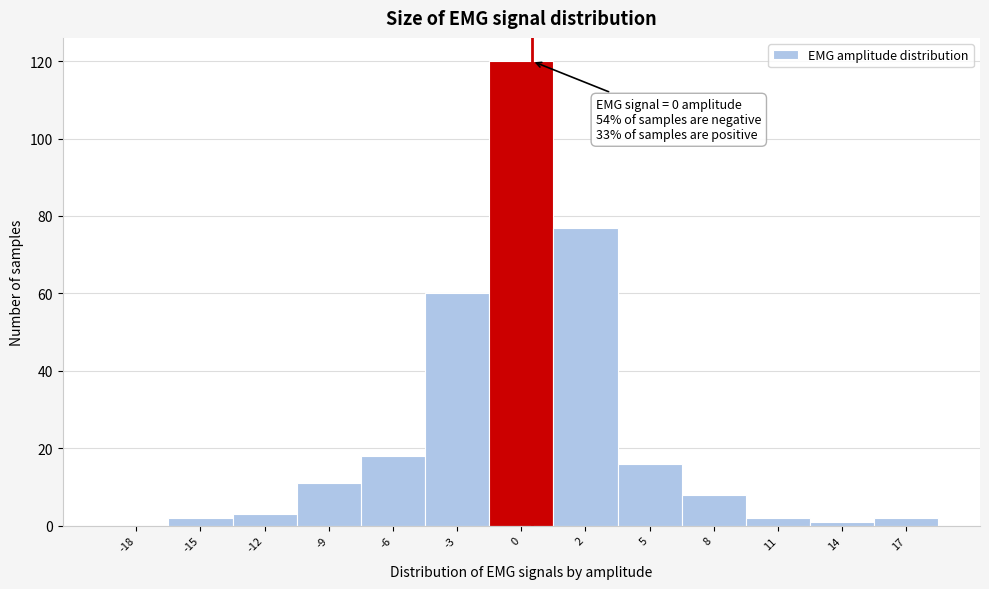

Reading left to right, what are all the values shown in this chart?

-18=0	-15=2	-12=3	-9=11	-6=18	-3=60	0=120	2=77	5=16	8=8	11=2	14=1	17=2